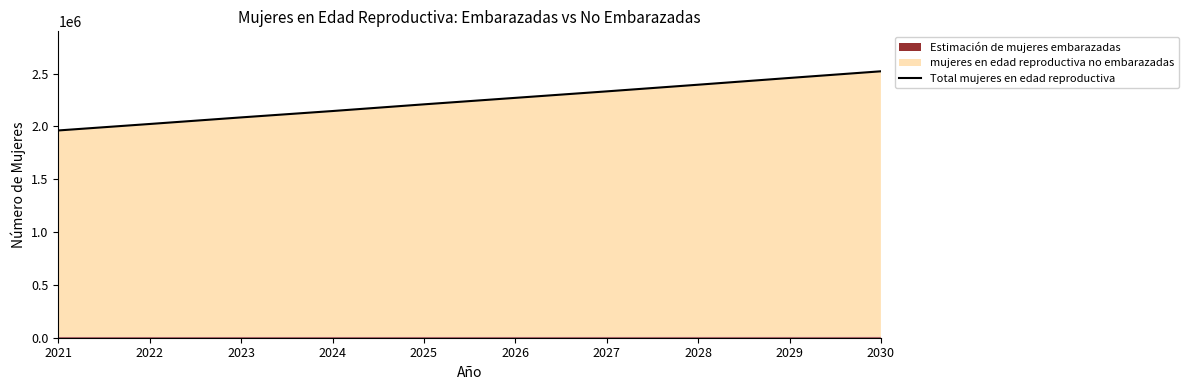

How many data points are above 2270600?

4